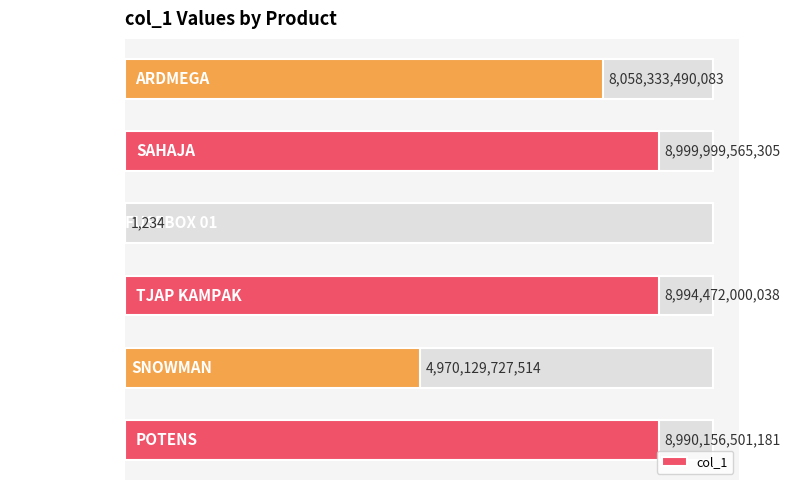

What is the sum of all values?

40013091285355